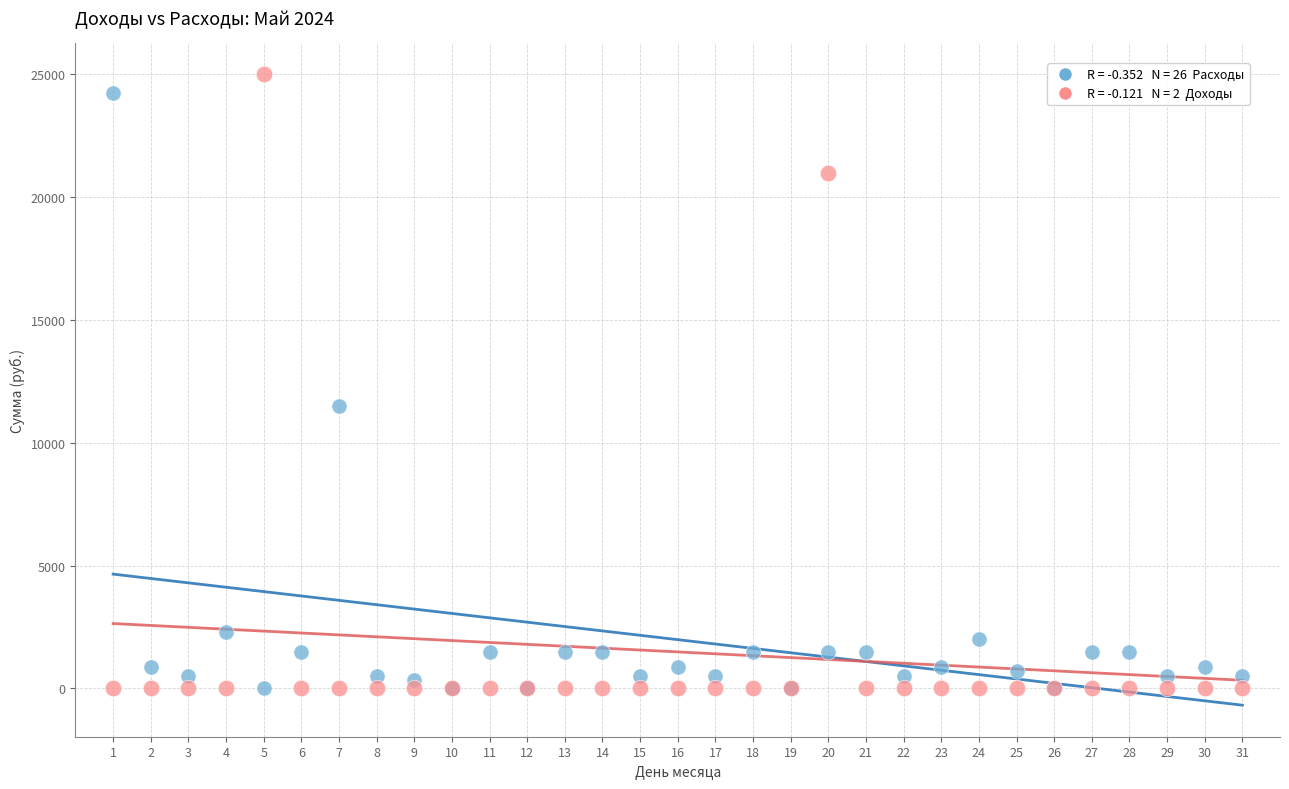

Across all series, what Y value is closest to 12500?

11500